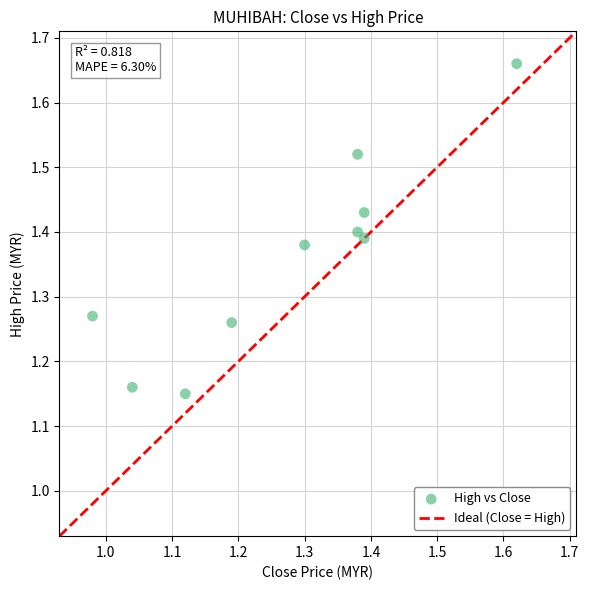

What is the range of Y values (max minus min)?

0.5